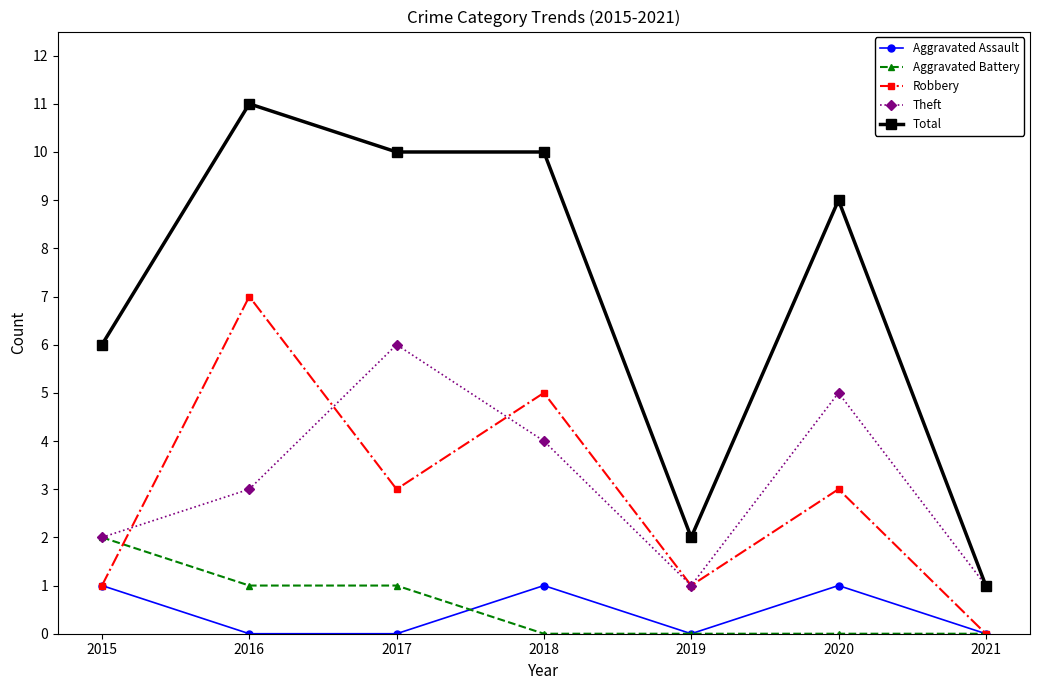

The Aggravated Assault series shows 0 at 2021. True or false?

True